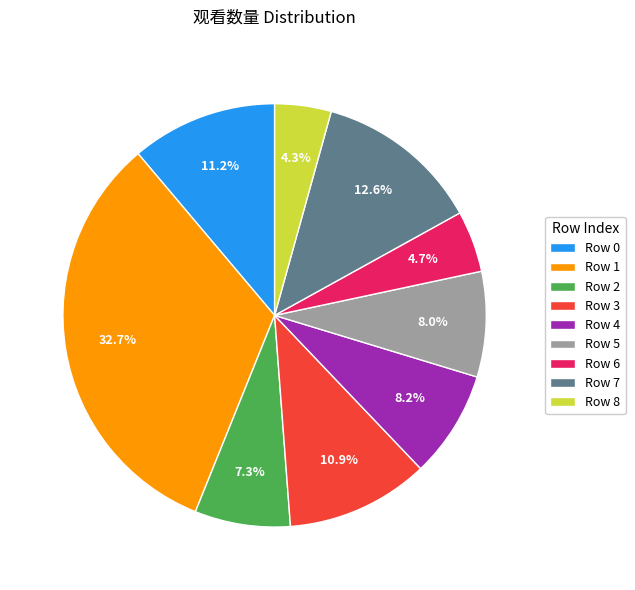

Do Row 8 and Row 2 together represent more than half of the pie?

No